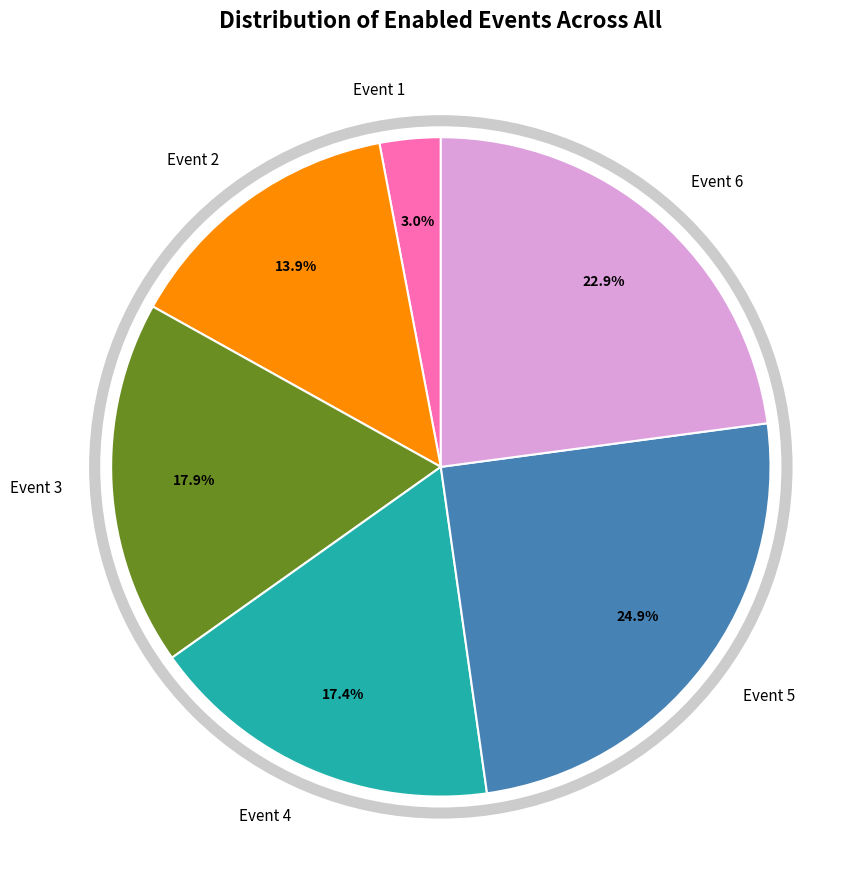

Which category has the biggest portion of the pie?

Event 5